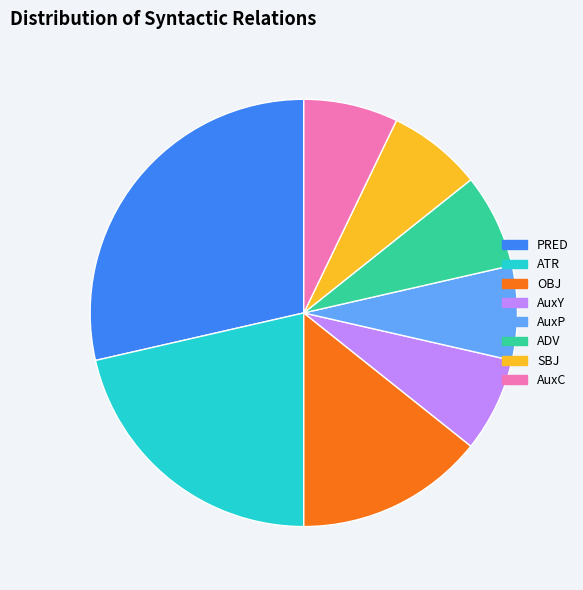

Is it true that AuxY is 1% of the pie?

False